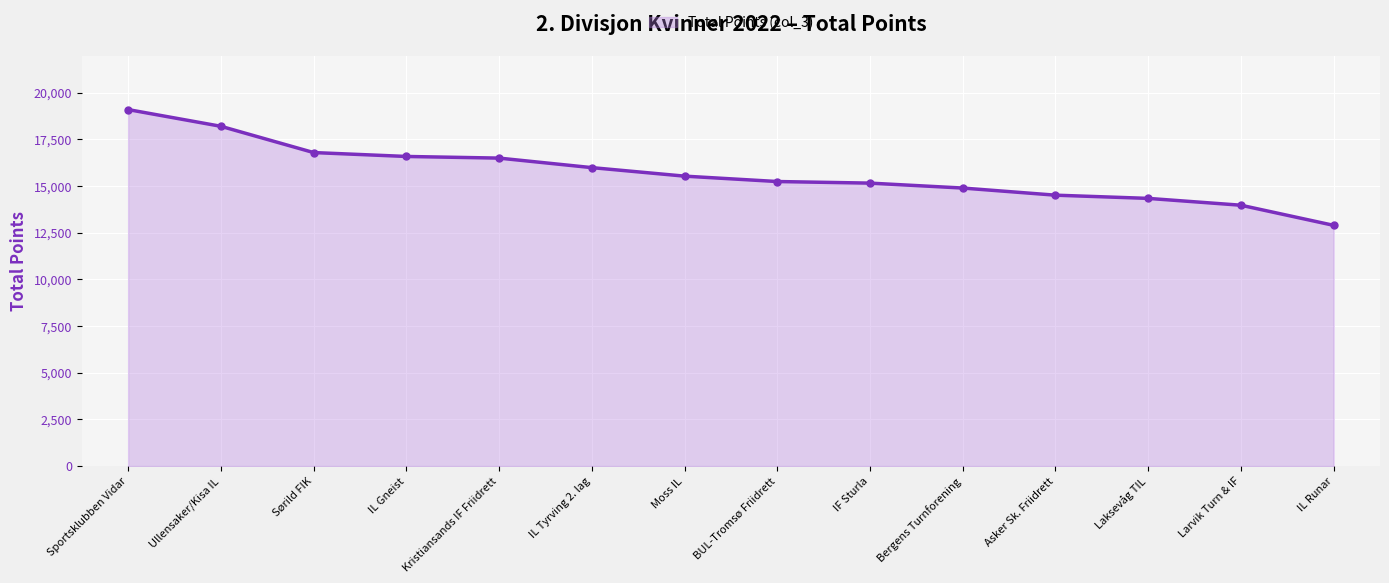

What is the change in value from Ullensaker/Kisa IL to Asker Sk. Friidrett?

-3690